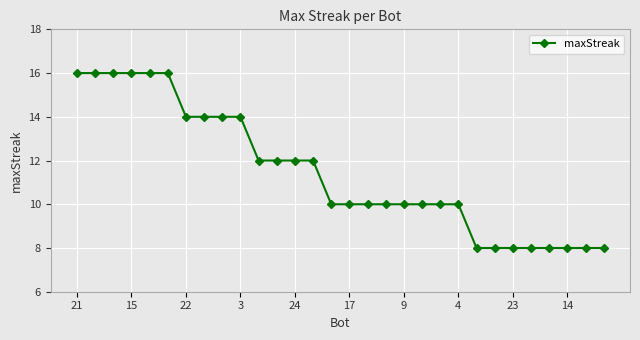

What is the difference between the maximum and minimum values?

8